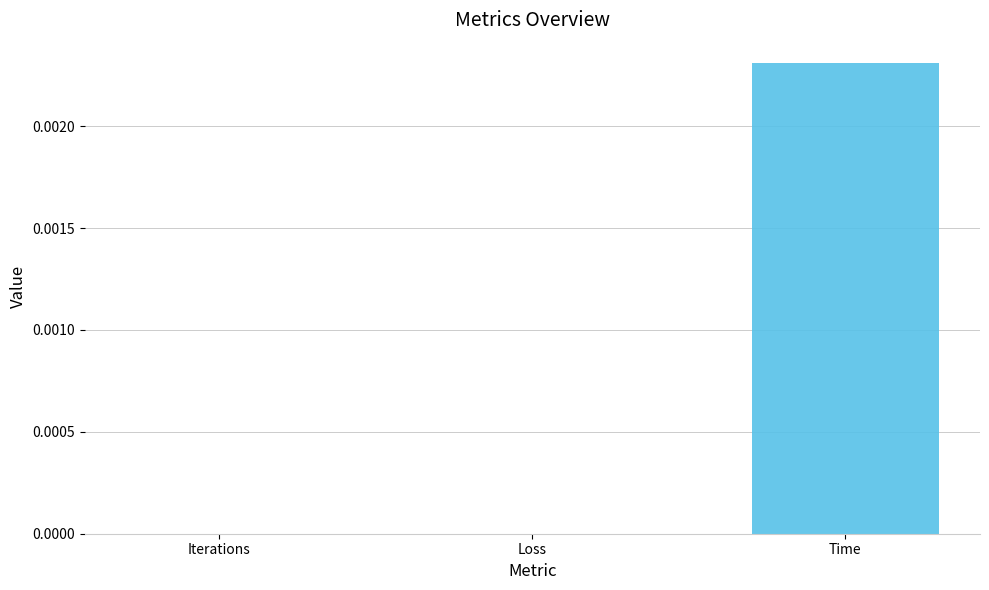

True or false: the data shows 0.0 at Time.

True